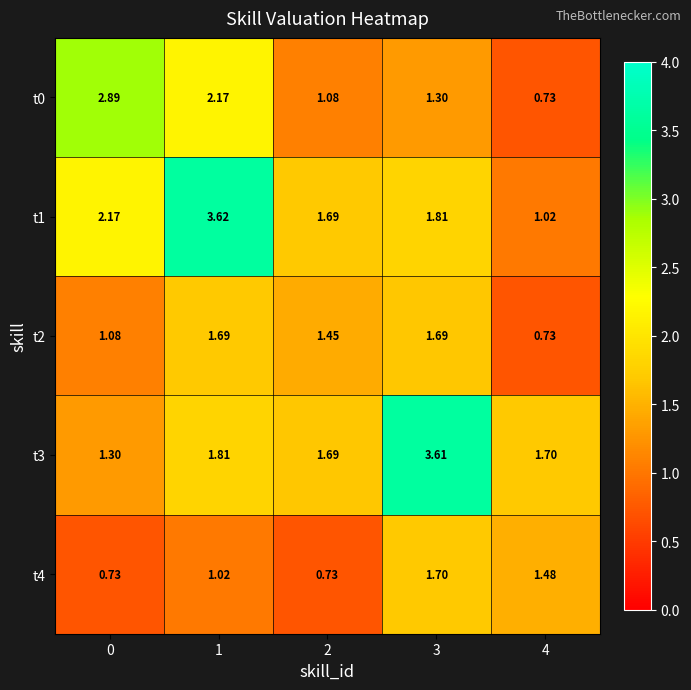

Which series has the largest total across all categories?

t1